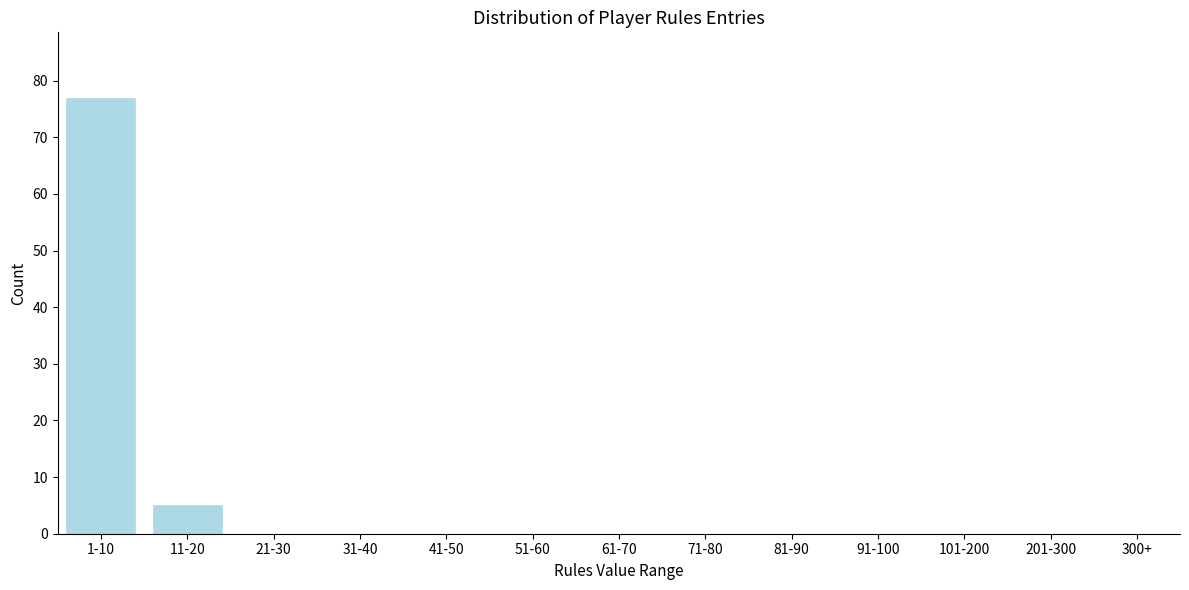

Reading left to right, extract all data points from this chart.

1-10=77	11-20=5	21-30=0	31-40=0	41-50=0	51-60=0	61-70=0	71-80=0	81-90=0	91-100=0	101-200=0	201-300=0	300+=0